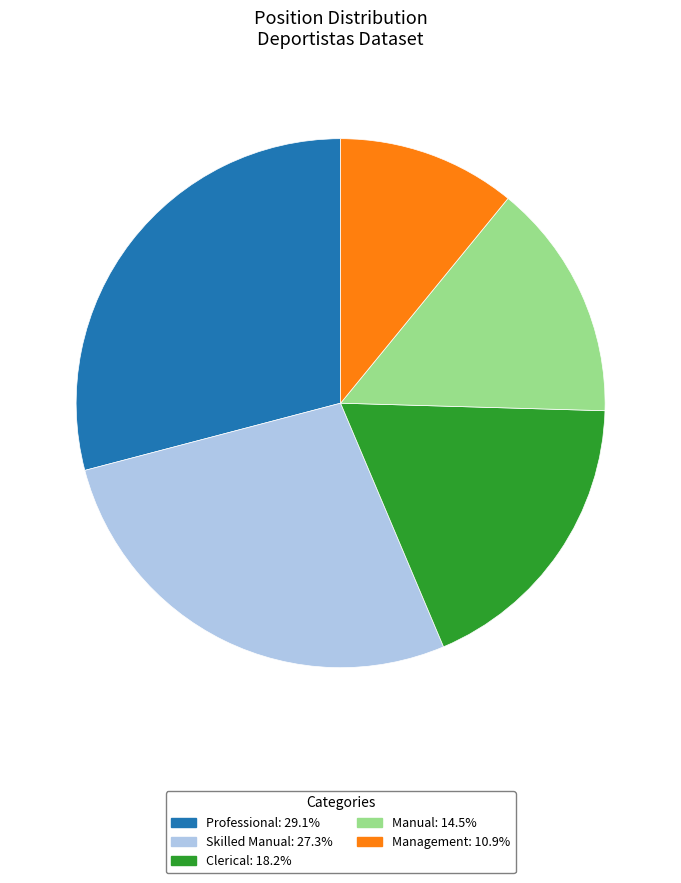

Is there any slice that represents more than half of the pie?

No